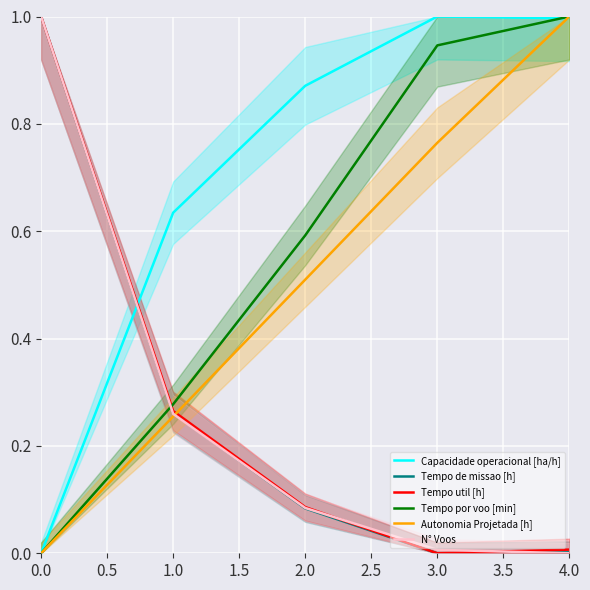

What is the sum of all Autonomia Projetada [h] values?

2.5